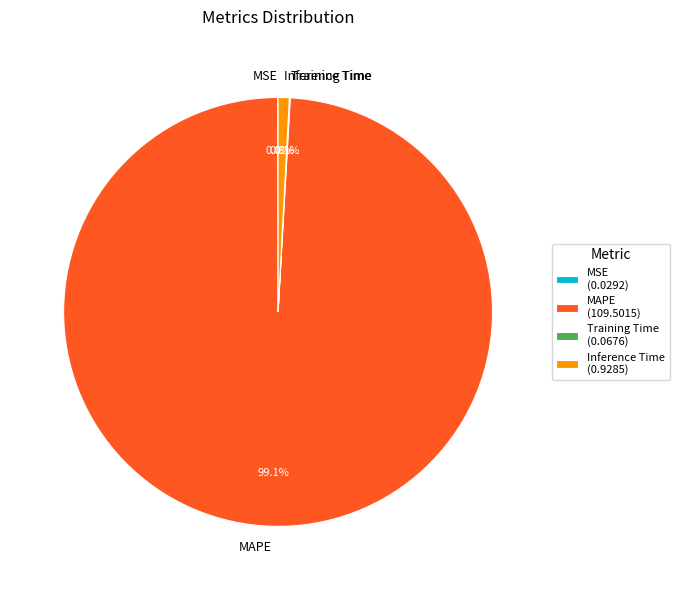

Which slice is the largest?

MAPE